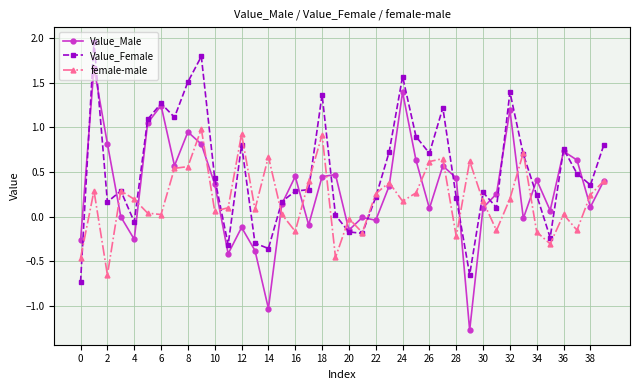

Which series has the largest range (max minus min)?

Value_Male